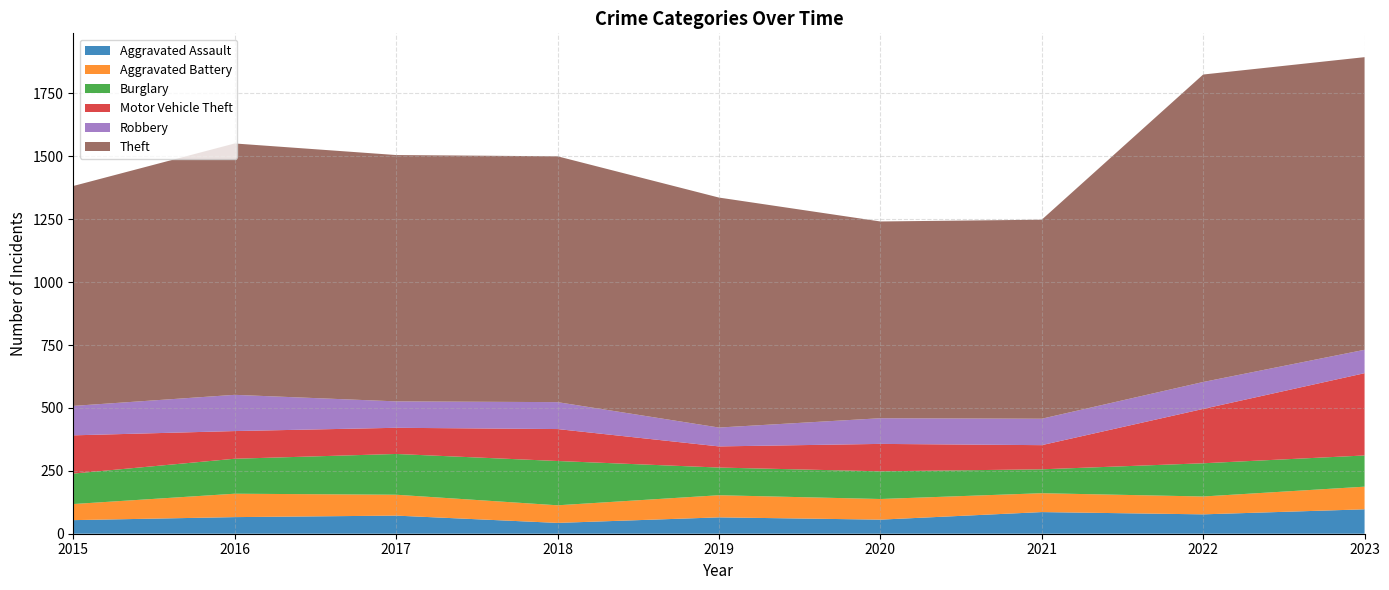

Reading left to right, transcribe all the data shown in this chart.

Aggravated Assault: 54	66	72	43	65	56	86	77	97
Aggravated Battery: 64	93	83	70	88	82	75	71	90
Burglary: 121	139	162	176	110	110	95	132	124
Motor Vehicle Theft: 152	110	104	127	84	109	96	216	327
Robbery: 117	144	105	107	75	102	105	107	93
Theft: 874	999	979	977	914	782	791	1222	1163